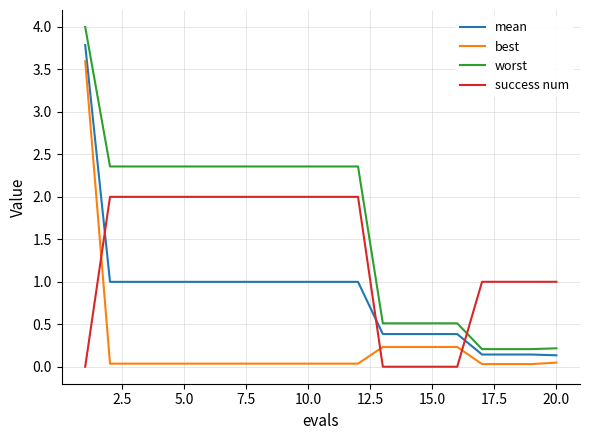

How many lines are shown in the chart?

4